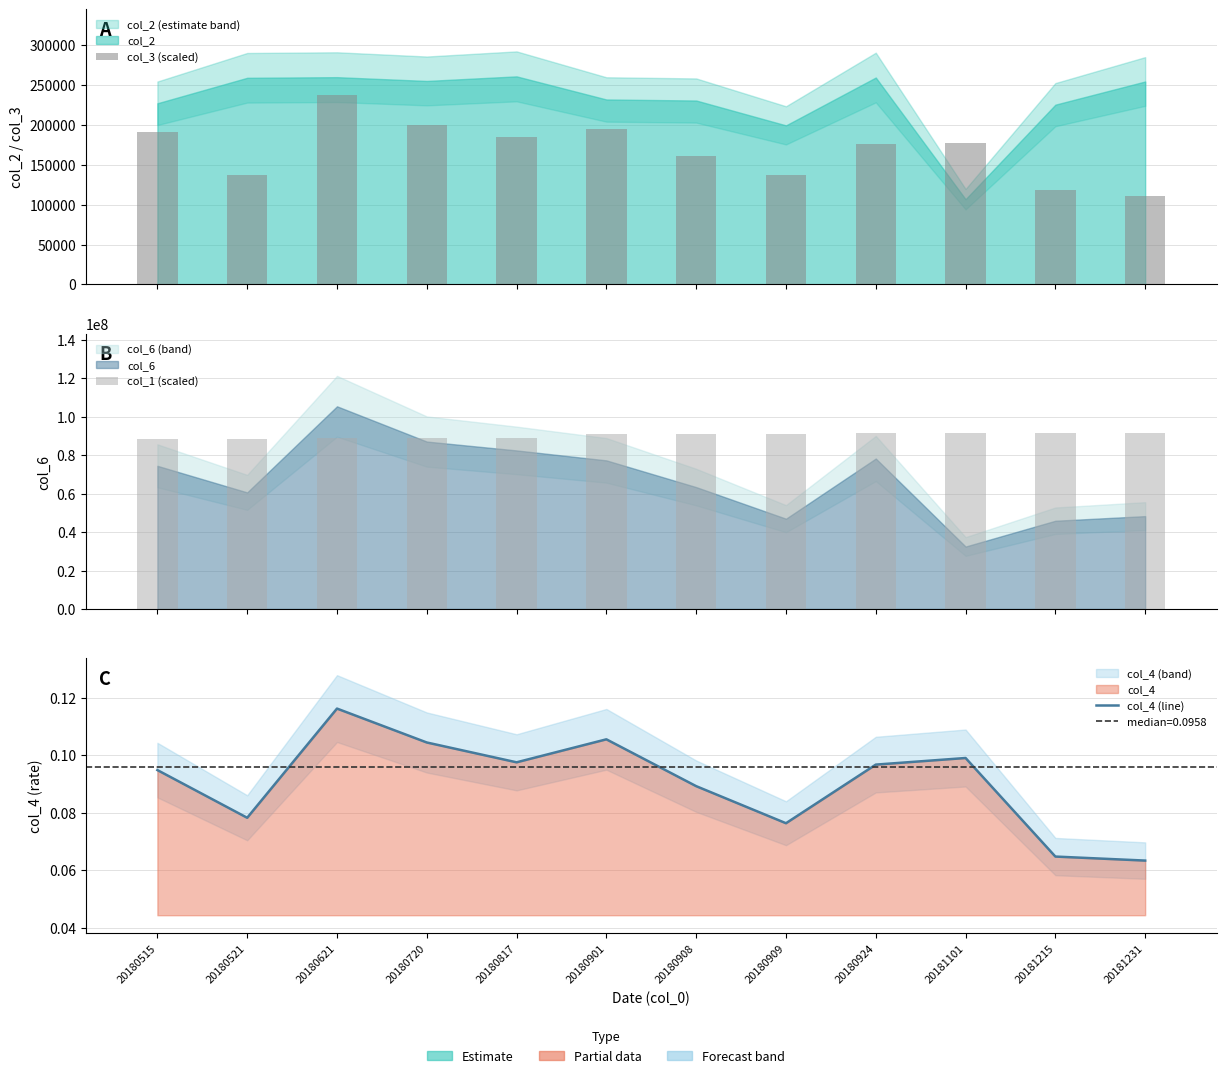

Count the number of data series in this chart.

3